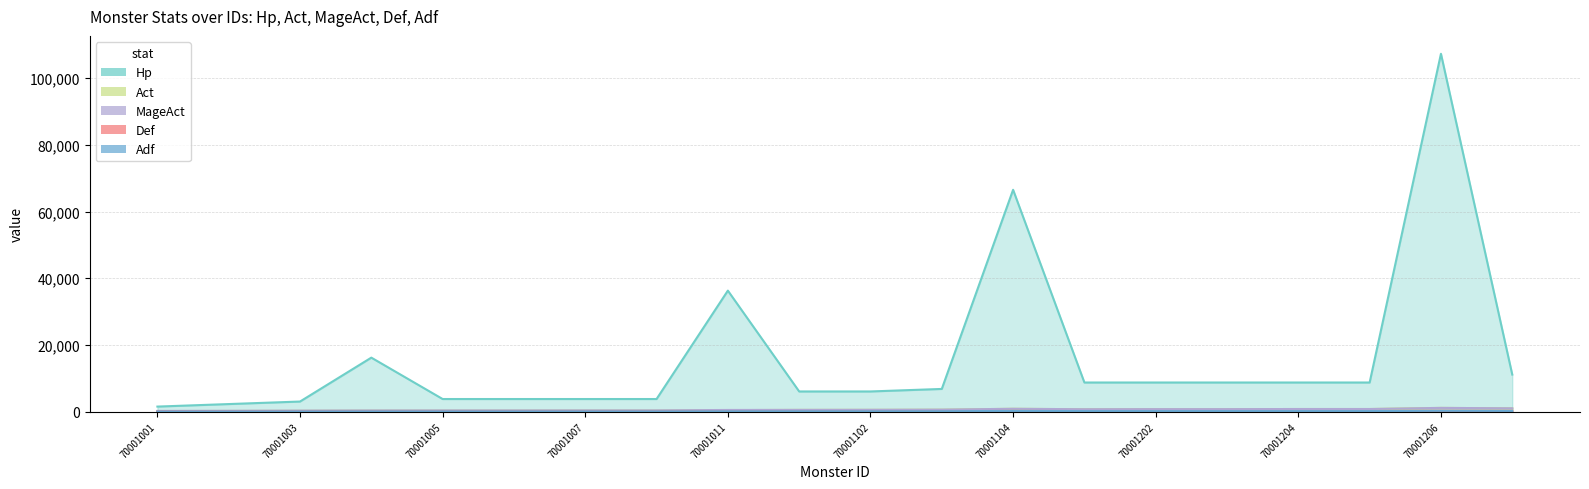

Is it true that Hp equals 3024 at 70001003?

True